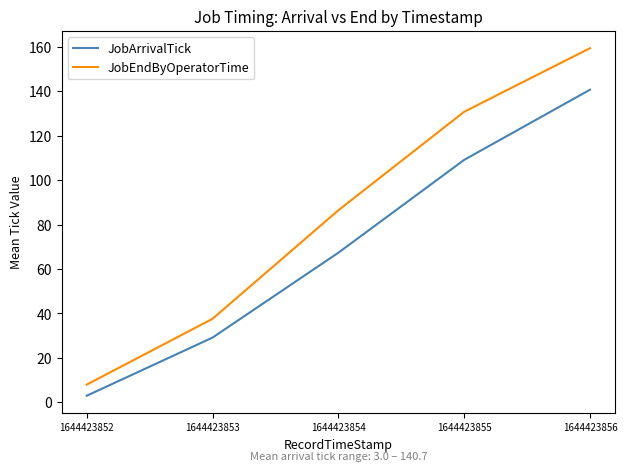

True or false: JobEndByOperatorTime and JobArrivalTick cross at least once.

False